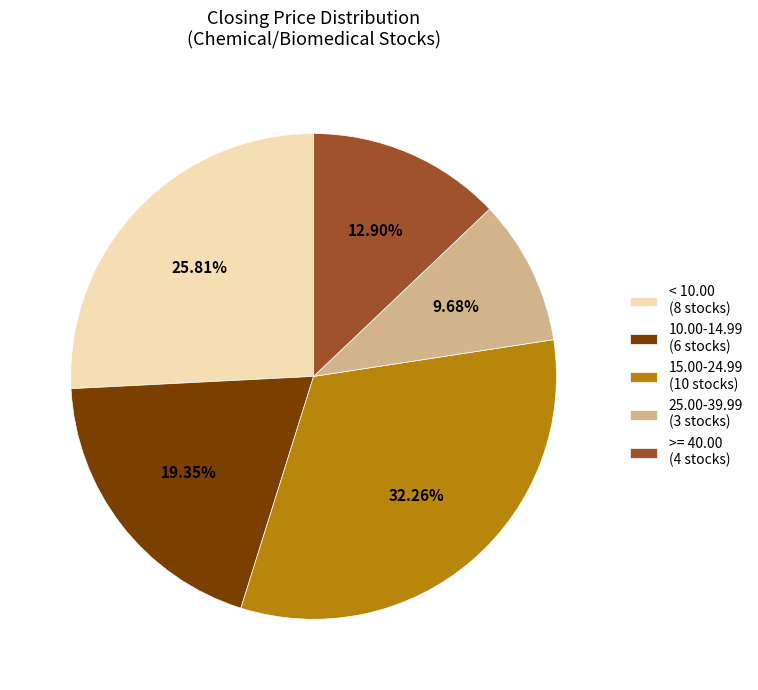

Between 25.00-39.99 (3 stocks) and 15.00-24.99 (10 stocks), which is larger?

15.00-24.99 (10 stocks)